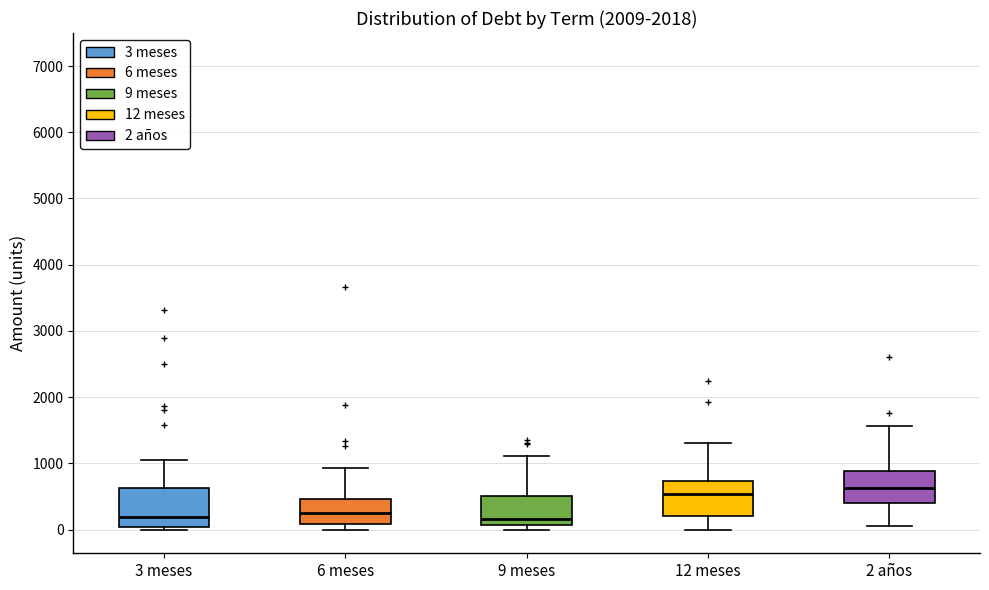

Reading left to right, read every box against the y-axis: the position of its median line, the range the box covers, and the ends of its whiskers. The values are not printed on the chart, so give them approximately, as read against the axis.

3 meses: median 200, box 0 to 600, whiskers 0 (just below the box's lower edge) to 1100
6 meses: median 300, box 100 to 500, whiskers 0 to 900
9 meses: median 200, box 100 to 500, whiskers 0 to 1100
12 meses: median 500, box 200 to 700, whiskers 0 to 1300
2 años: median 600, box 400 to 900, whiskers 100 to 1600